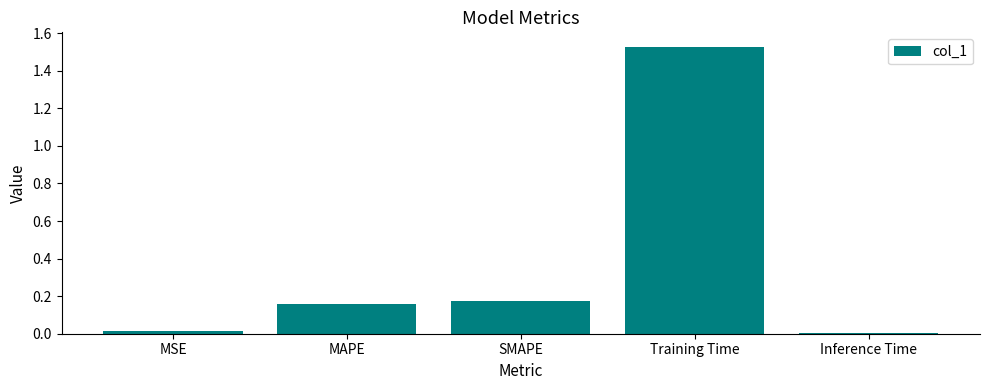

What is the label of the 5th bar from the right?

MSE